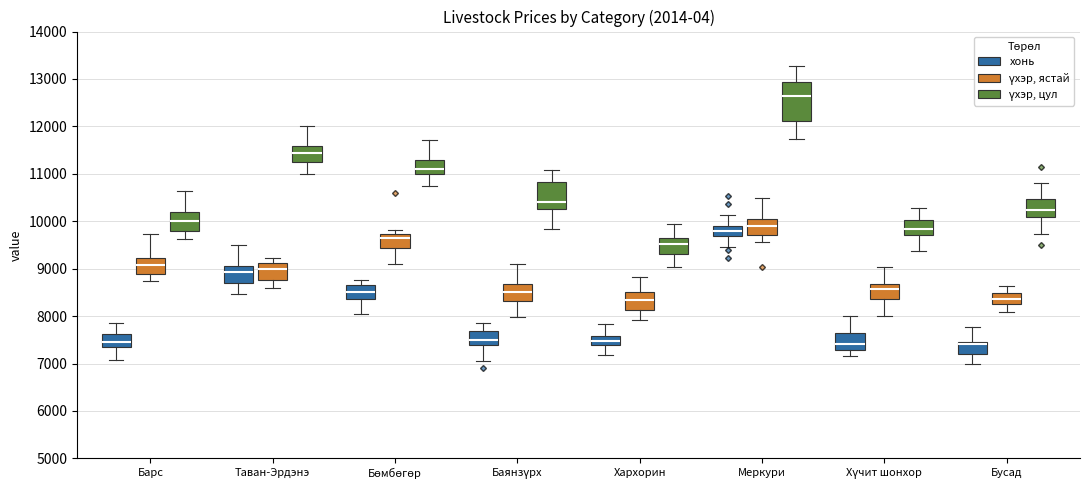

Reading left to right, read every box against the y-axis: the position of its median line, the range the box covers, and the ends of its whiskers. The values are not printed on the chart, so give them approximately, as read against the axis.

Барс (хонь): median 7400 (inside the box), box 7400 to 7600, whiskers 7100 to 7900
Барс (үхэр, ястай): median 9100, box 8900 to 9200, whiskers 8700 to 9700
Барс (үхэр, цул): median 10000, box 9800 to 10200, whiskers 9600 to 10600
Таван-Эрдэнэ (хонь): median 8900, box 8700 to 9100, whiskers 8500 to 9500
Таван-Эрдэнэ (үхэр, ястай): median 9000, box 8800 to 9100, whiskers 8600 to 9200
Таван-Эрдэнэ (үхэр, цул): median 11400, box 11200 to 11600, whiskers 11000 to 12000
Бөмбөгөр (хонь): median 8500, box 8400 to 8700, whiskers 8100 to 8800
Бөмбөгөр (үхэр, ястай): median 9600, box 9400 to 9700, whiskers 9100 to 9800
Бөмбөгөр (үхэр, цул): median 11100, box 11000 to 11300, whiskers 10700 to 11700
Баянзүрх (хонь): median 7500, box 7400 to 7700, whiskers 7100 to 7900
Баянзүрх (үхэр, ястай): median 8500, box 8300 to 8700, whiskers 8000 to 9100
Баянзүрх (үхэр, цул): median 10400, box 10300 to 10800, whiskers 9800 to 11100
Хархорин (хонь): median 7500, box 7400 to 7600, whiskers 7200 to 7800
Хархорин (үхэр, ястай): median 8300, box 8100 to 8500, whiskers 7900 to 8800
Хархорин (үхэр, цул): median 9500, box 9300 to 9700, whiskers 9000 to 9900
Меркури (хонь): median 9800, box 9700 to 9900, whiskers 9500 to 10100
Меркури (үхэр, ястай): median 9900, box 9700 to 10000, whiskers 9600 to 10500
Меркури (үхэр, цул): median 12600, box 12100 to 12900, whiskers 11700 to 13300
Хүчит шонхор (хонь): median 7400, box 7300 to 7600, whiskers 7200 to 8000
Хүчит шонхор (үхэр, ястай): median 8600, box 8400 to 8700, whiskers 8000 to 9000
Хүчит шонхор (үхэр, цул): median 9800, box 9700 to 10000, whiskers 9400 to 10300
Бусад (хонь): median 7400, box 7200 to 7500, whiskers 7000 to 7800
Бусад (үхэр, ястай): median 8400, box 8200 to 8500, whiskers 8100 to 8600
Бусад (үхэр, цул): median 10200, box 10100 to 10500, whiskers 9700 to 10800